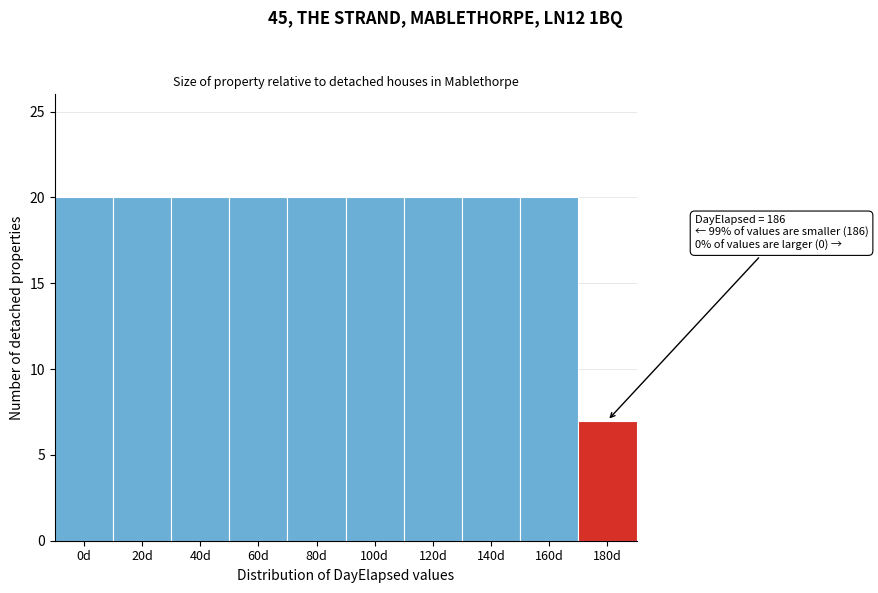

Reading right to left, transcribe all the data shown in this chart.

7	20	20	20	20	20	20	20	20	20